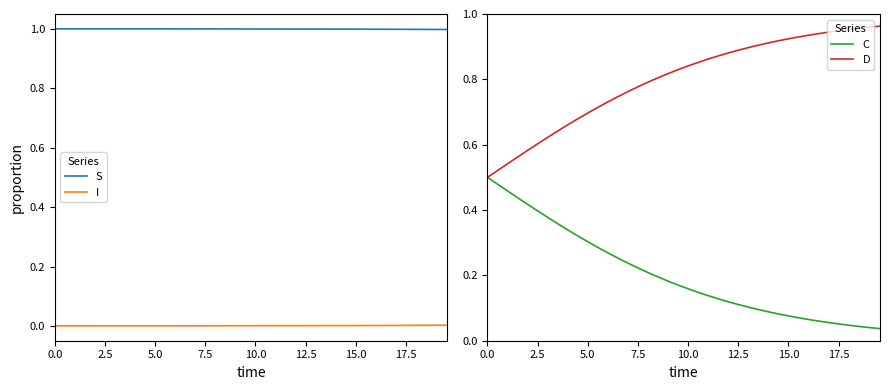

True or false: S and I cross at least once.

False